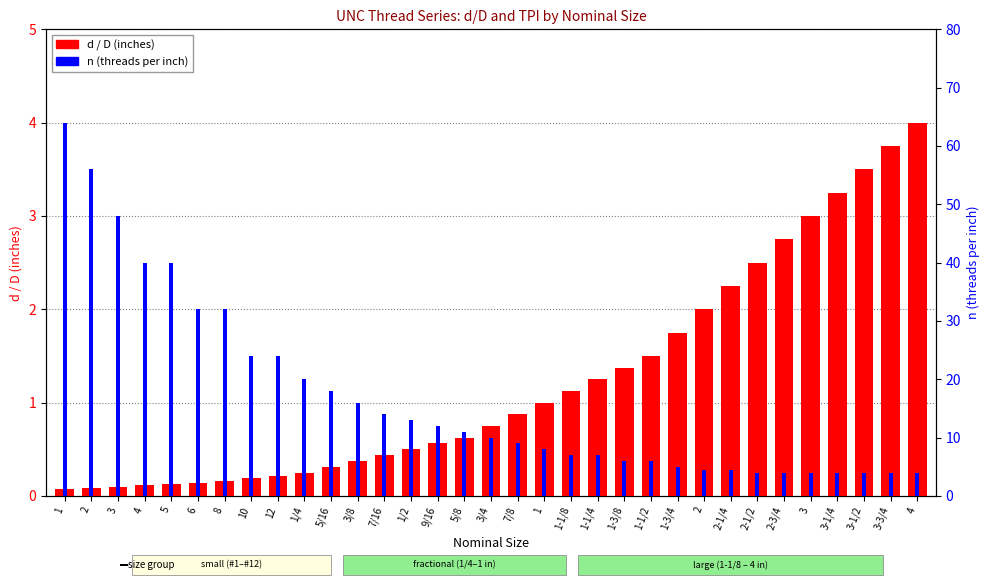

What is the lowest value of the n (TPI) series?

4.0